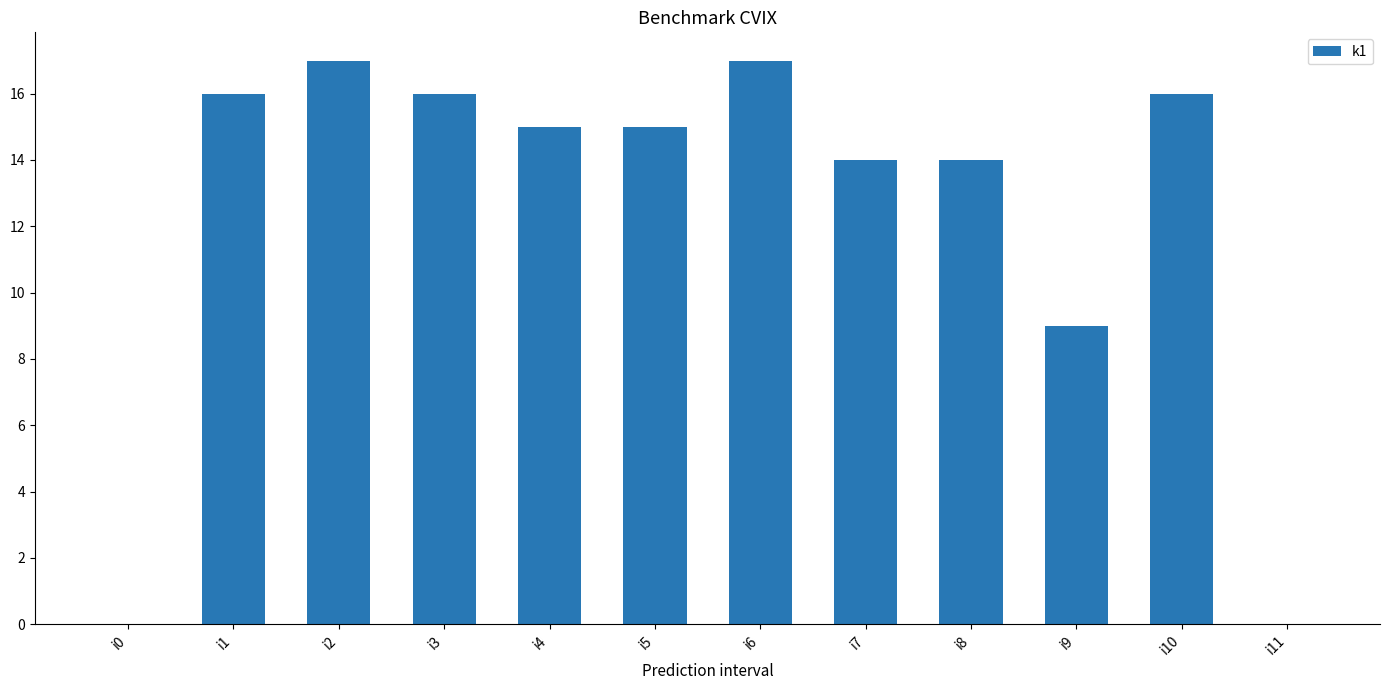

At which label does the data first exceed 15?

i1